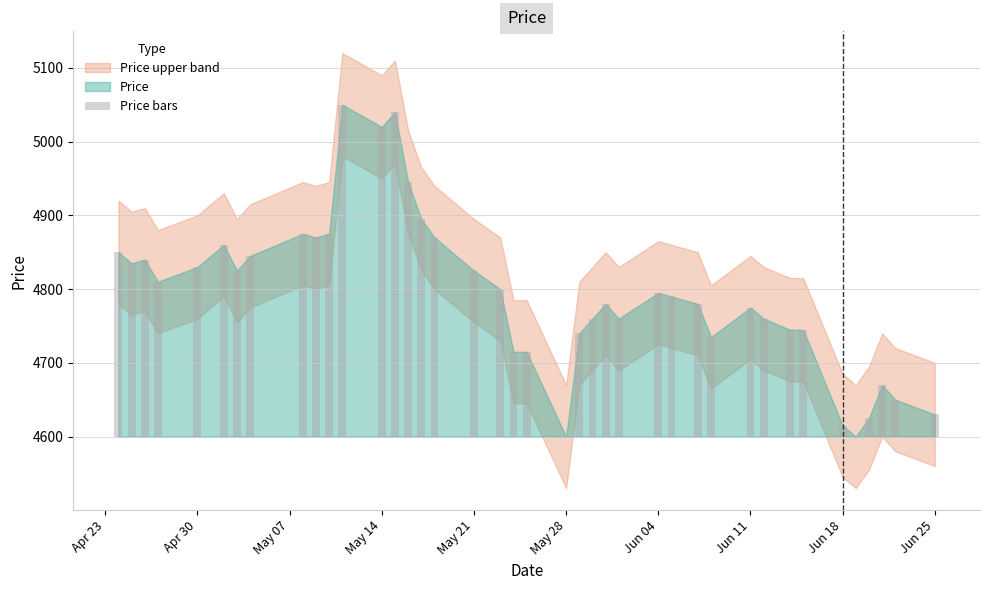

Does the chart contain any negative values?

No